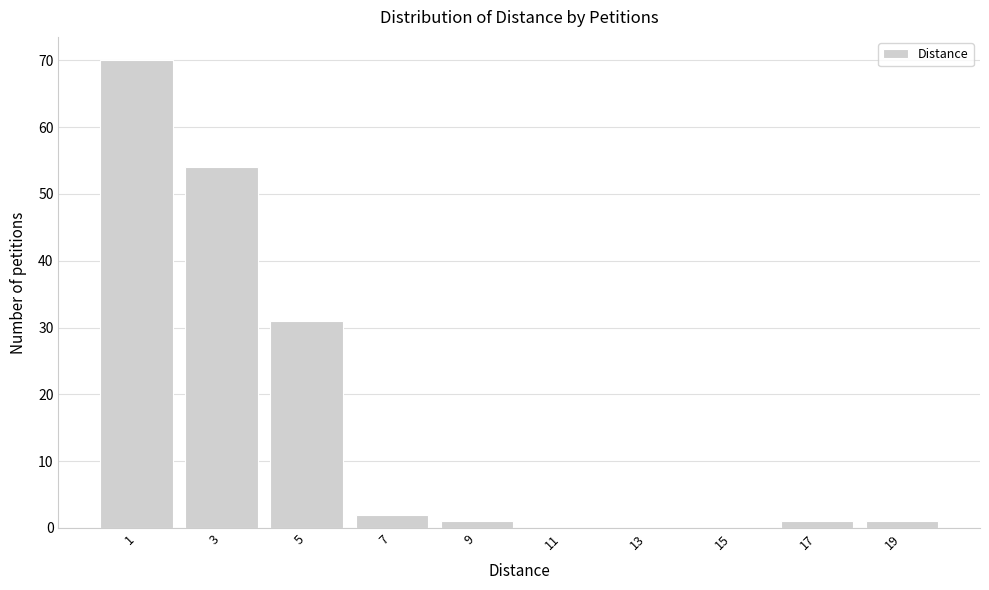

Reading left to right, what are all the values shown in this chart?

1=70	3=54	5=31	7=2	9=1	11=0	13=0	15=0	17=1	19=1